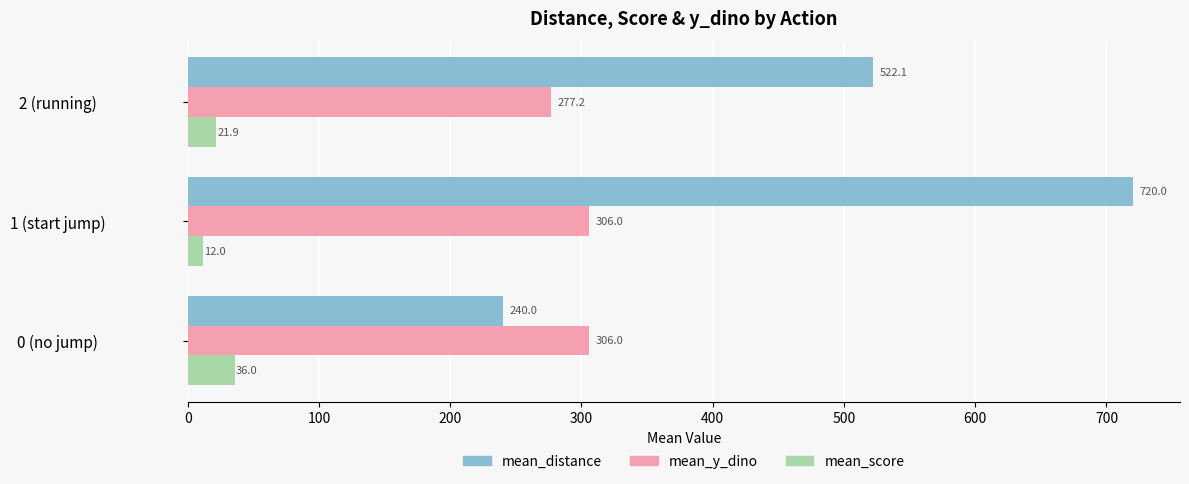

Is the value of mean_distance at 0 (no jump) greater than the value of mean_y_dino at 2 (running)?

No